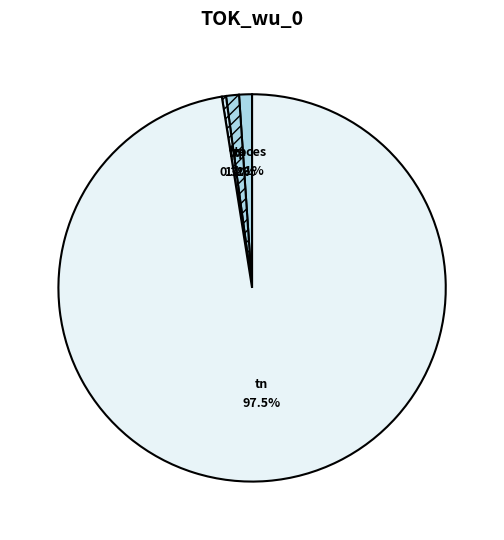

Which slice is the largest?

tn